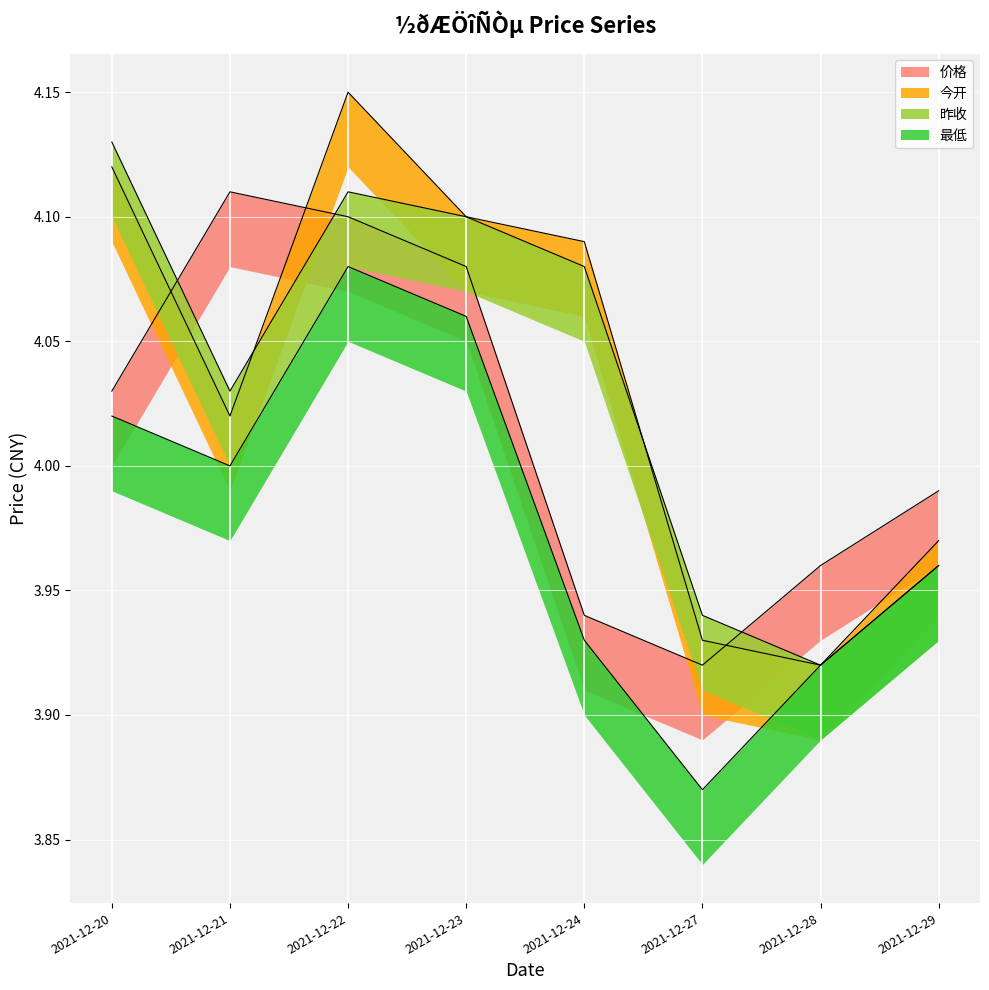

The value of 价格 at 2021-12-28 is 4.0. True or false?

True